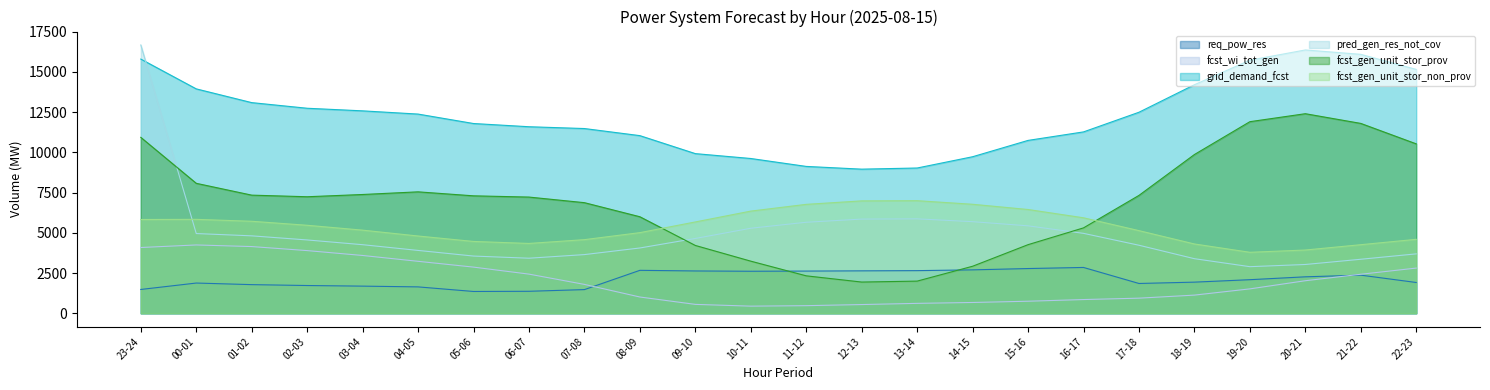

Where is req_pow_res nearest to the value 2102?

19-20